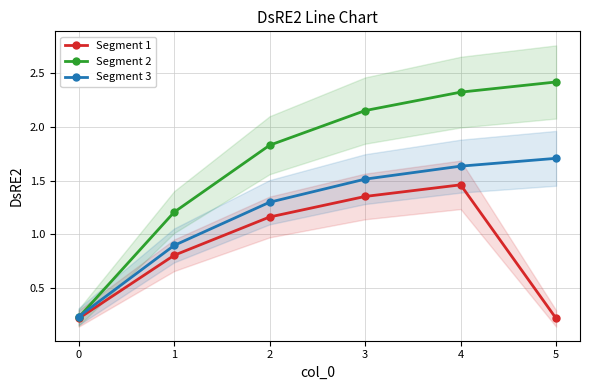

The Segment 3 series shows 0.9 at 1. True or false?

True